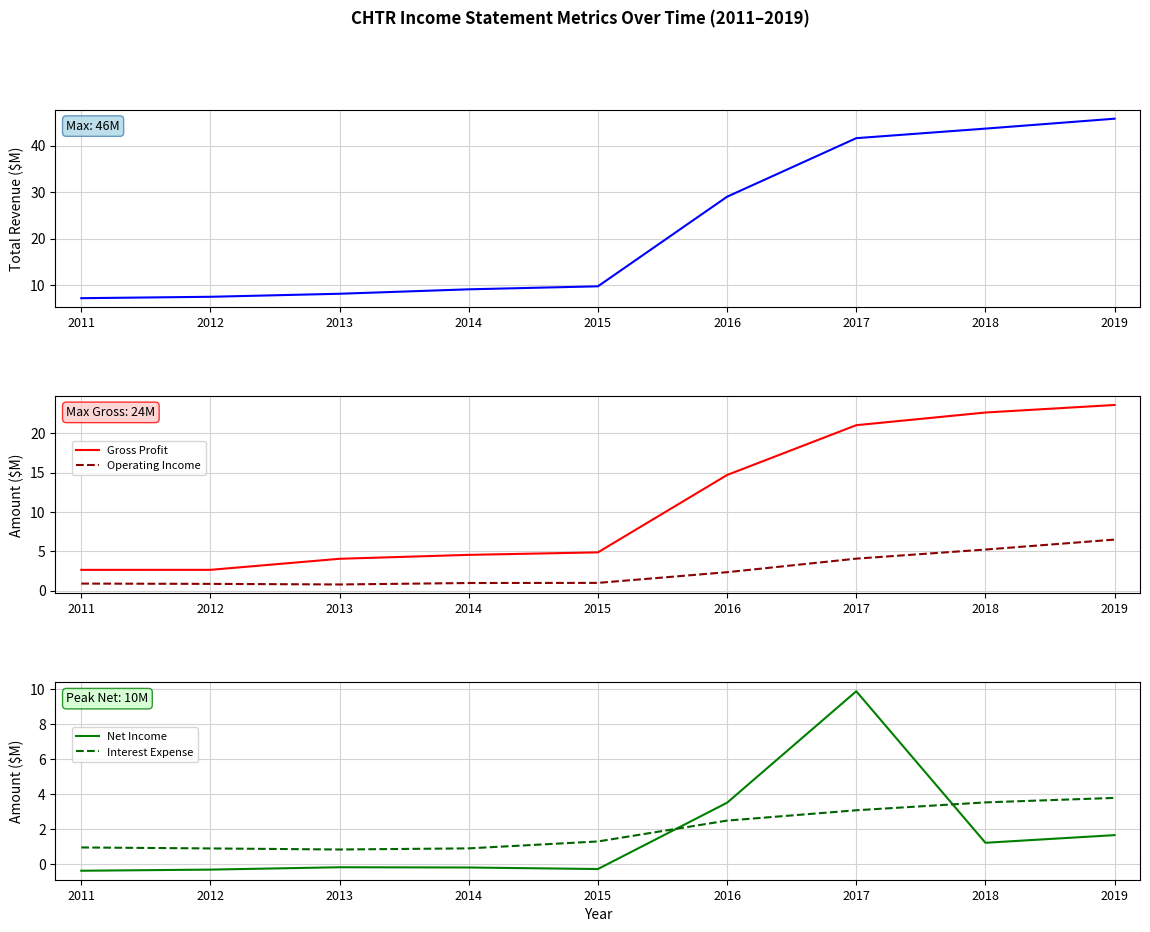

Is the value of Operating Income at 2014 greater than the value of Gross Profit at 2019?

No